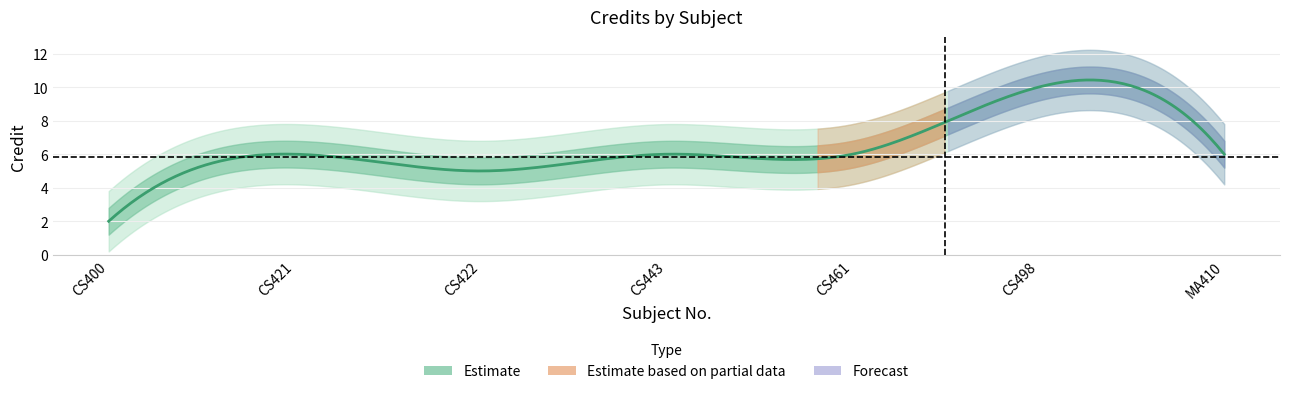

How many points are higher than both their immediate neighbors (excluding endpoints)?

2